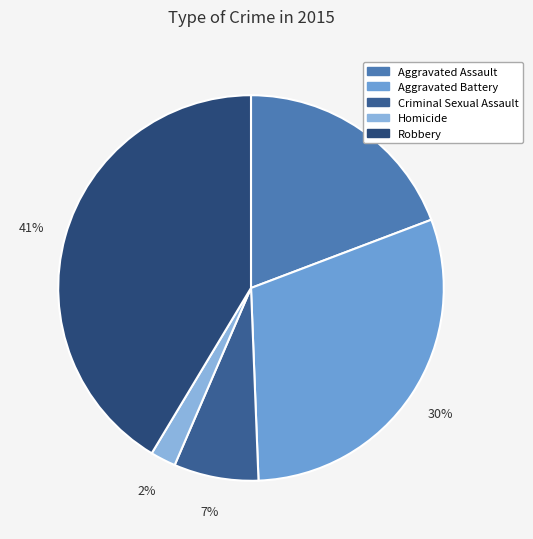

Combined, do Criminal Sexual Assault and Homicide account for over 50%?

No